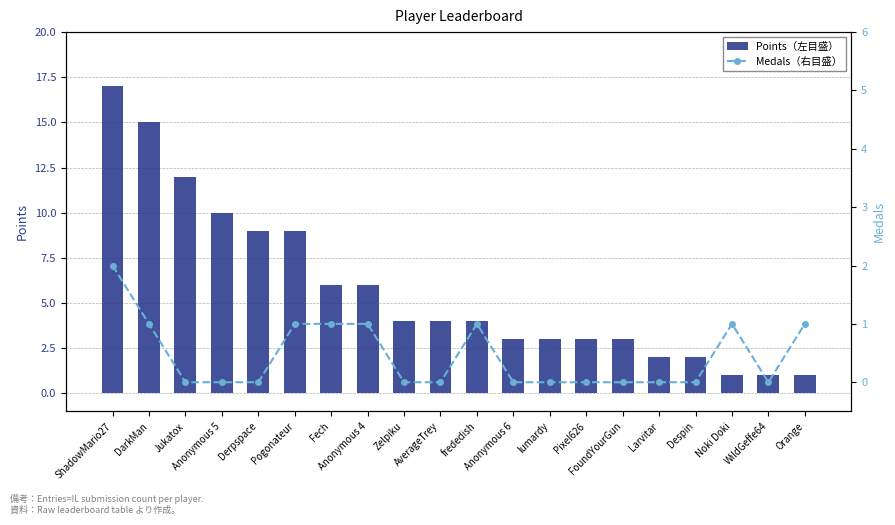

True or false: Medals（右目盛） has a value of 1 at Anonymous 4.

True